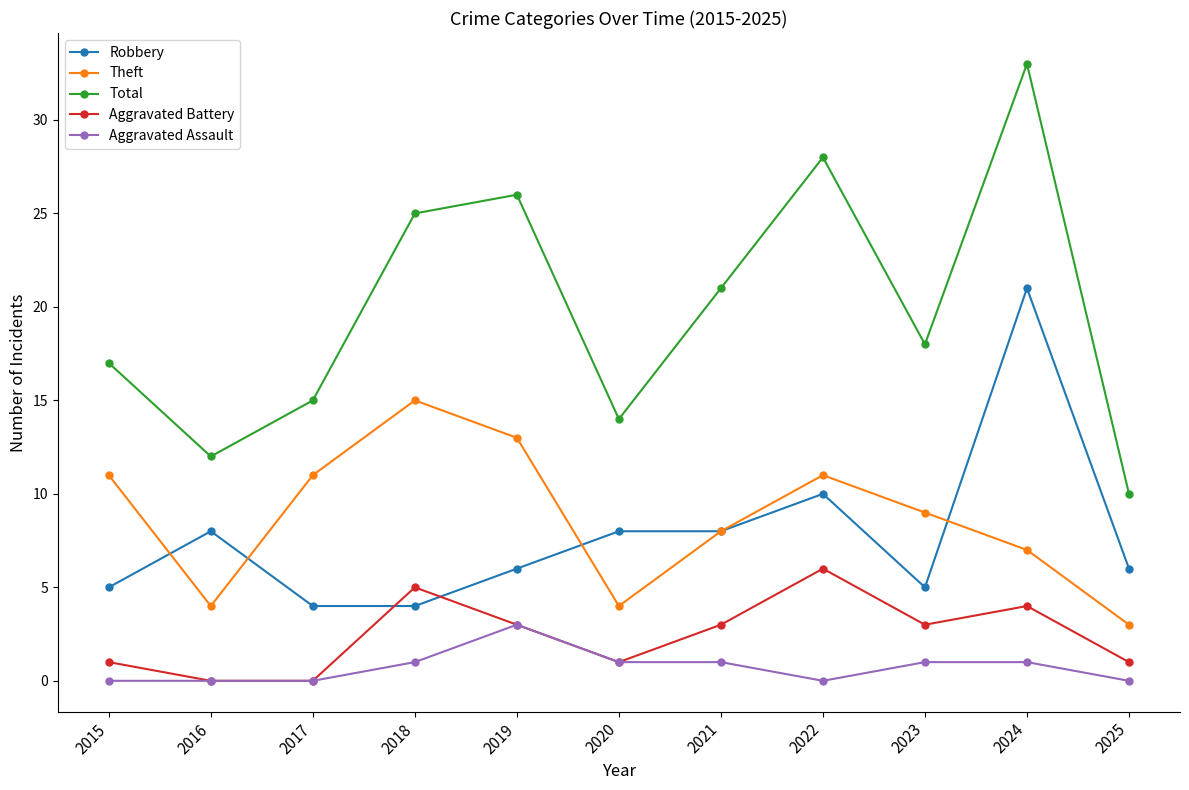

What is the difference between the highest and lowest values at 2021?

20